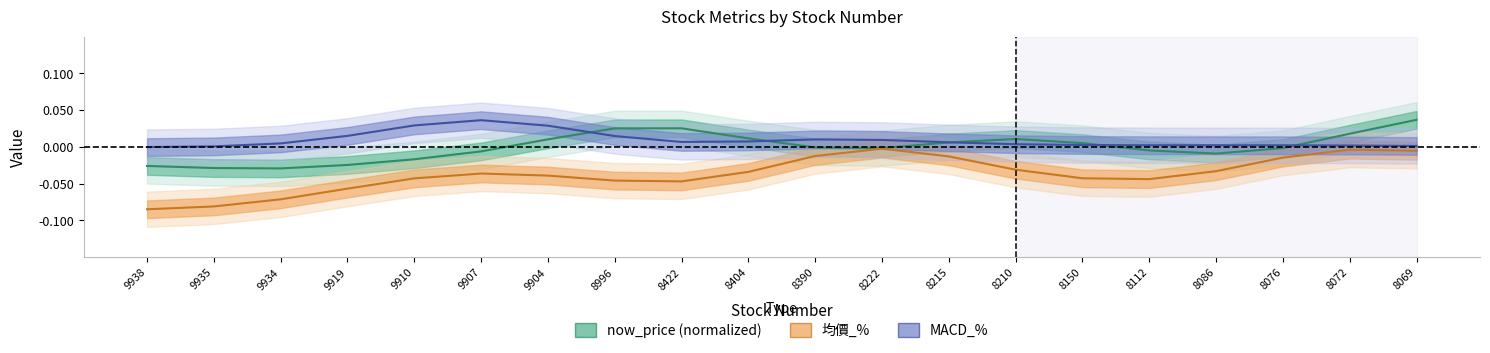

Which has a higher value, 8150 or 9935?

8150